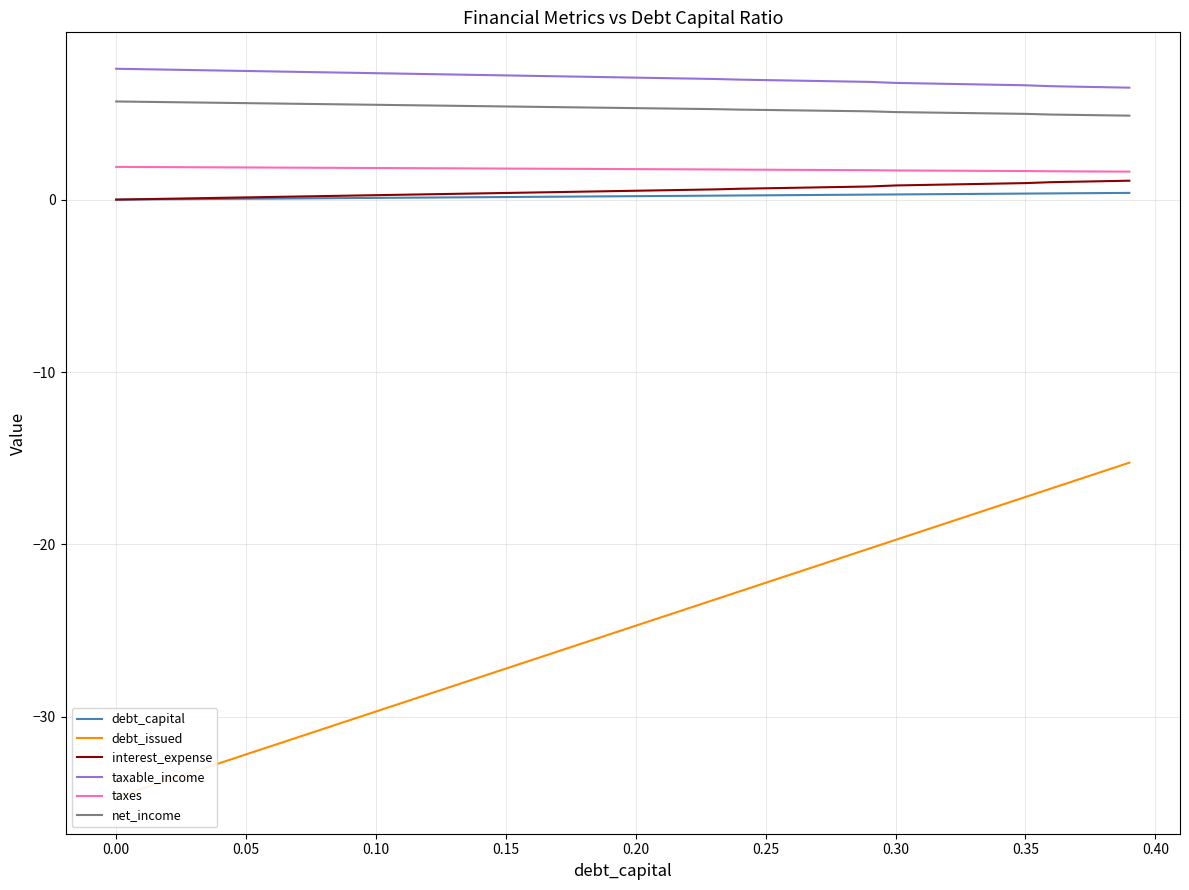

Reading left to right, list all the values displayed in this chart.

debt_capital: 0.0	0.0	0.0	0.0	0.0	0.1	0.1	0.1	0.1	0.1	0.1	0.1	0.1	0.1	0.1	0.1	0.2	0.2	0.2	0.2	0.2	0.2	0.2	0.2	0.2	0.2	0.3	0.3	0.3	0.3	0.3	0.3	0.3	0.3	0.3	0.3	0.4	0.4	0.4	0.4
debt_issued: -34.7	-34.2	-33.7	-33.2	-32.7	-32.2	-31.7	-31.2	-30.7	-30.2	-29.7	-29.2	-28.7	-28.2	-27.7	-27.2	-26.7	-26.2	-25.7	-25.2	-24.7	-24.2	-23.7	-23.2	-22.7	-22.2	-21.7	-21.2	-20.7	-20.2	-19.7	-19.2	-18.7	-18.2	-17.7	-17.2	-16.8	-16.3	-15.8	-15.3
interest_expense: 0.0	0.0	0.1	0.1	0.1	0.1	0.2	0.2	0.2	0.2	0.3	0.3	0.3	0.3	0.4	0.4	0.4	0.4	0.5	0.5	0.5	0.5	0.6	0.6	0.6	0.7	0.7	0.7	0.7	0.8	0.8	0.8	0.9	0.9	0.9	1.0	1.0	1.0	1.1	1.1
taxable_income: 7.6	7.6	7.5	7.5	7.5	7.5	7.4	7.4	7.4	7.4	7.3	7.3	7.3	7.3	7.2	7.2	7.2	7.2	7.1	7.1	7.1	7.0	7.0	7.0	7.0	6.9	6.9	6.9	6.9	6.8	6.8	6.7	6.7	6.7	6.7	6.6	6.6	6.5	6.5	6.5
taxes: 1.9	1.9	1.9	1.9	1.9	1.9	1.9	1.9	1.8	1.8	1.8	1.8	1.8	1.8	1.8	1.8	1.8	1.8	1.8	1.8	1.8	1.8	1.8	1.7	1.7	1.7	1.7	1.7	1.7	1.7	1.7	1.7	1.7	1.7	1.7	1.7	1.6	1.6	1.6	1.6
net_income: 5.7	5.7	5.7	5.6	5.6	5.6	5.6	5.6	5.5	5.5	5.5	5.5	5.5	5.4	5.4	5.4	5.4	5.4	5.3	5.3	5.3	5.3	5.3	5.2	5.2	5.2	5.2	5.2	5.1	5.1	5.1	5.1	5.0	5.0	5.0	5.0	4.9	4.9	4.9	4.9